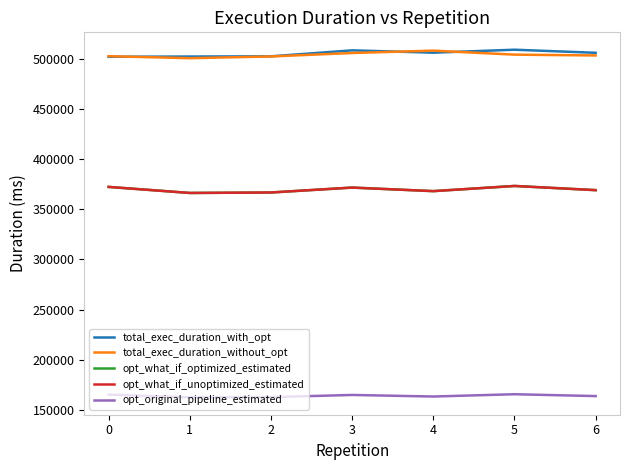

What is the total value across all series at 2?

1900848.9